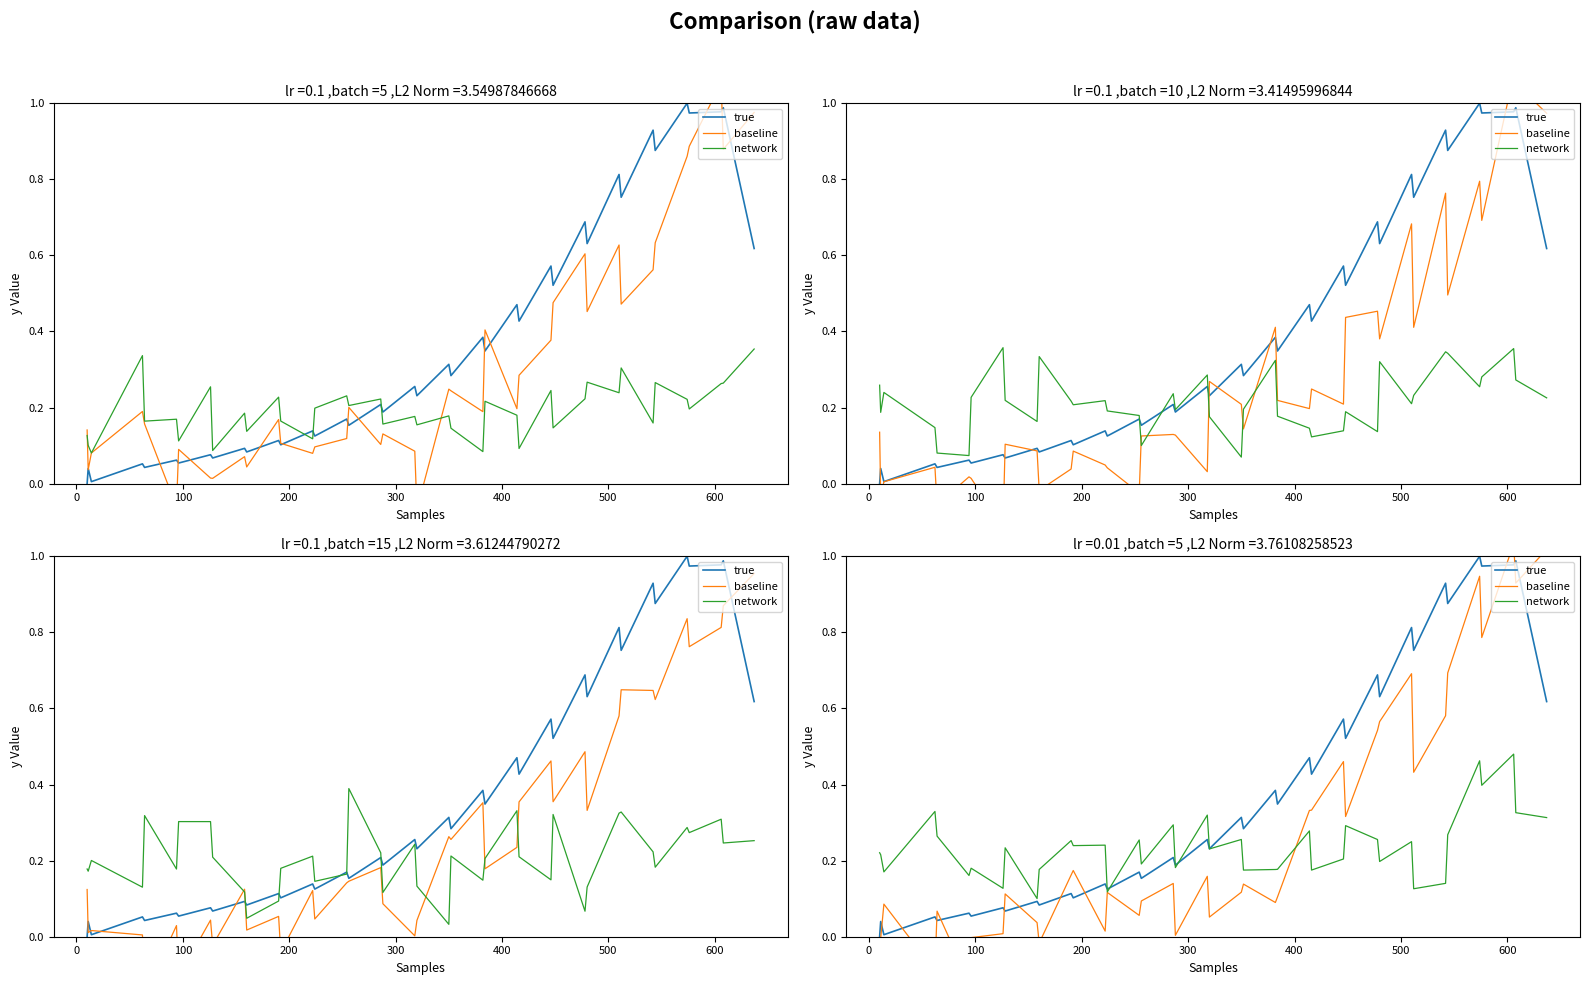

After their last crossing, which series has the higher values: baseline or true?

baseline